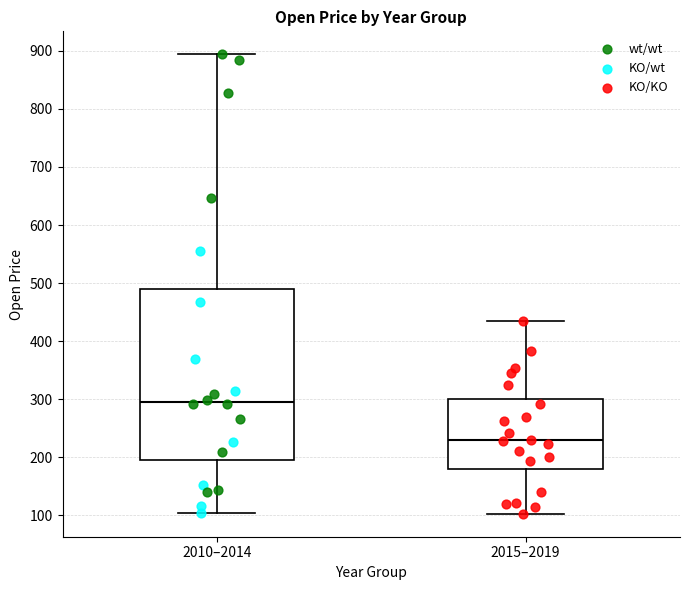

Reading left to right, read every box against the y-axis: the position of its median line, the range the box covers, and the ends of its whiskers. The values are not printed on the chart, so give them approximately, as read against the axis.

2010–2014: median 300, box 190 to 490, whiskers 100 to 890
2015–2019: median 230, box 180 to 300, whiskers 100 to 430